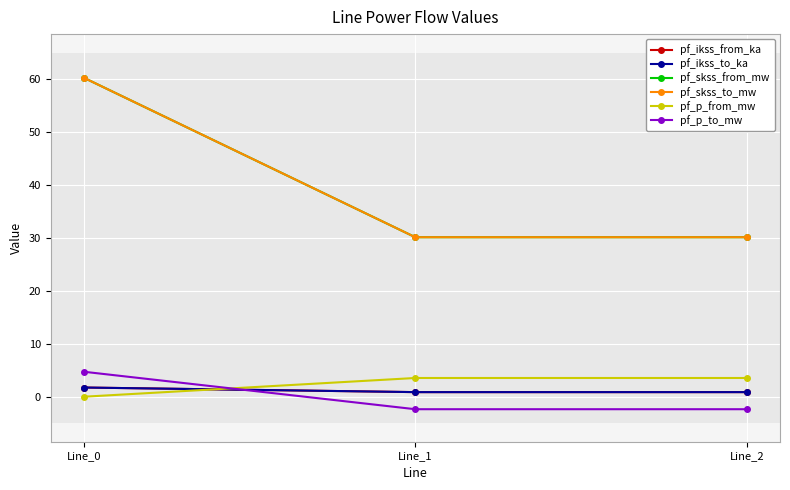

What is the average value of the pf_skss_to_mw series?

40.2